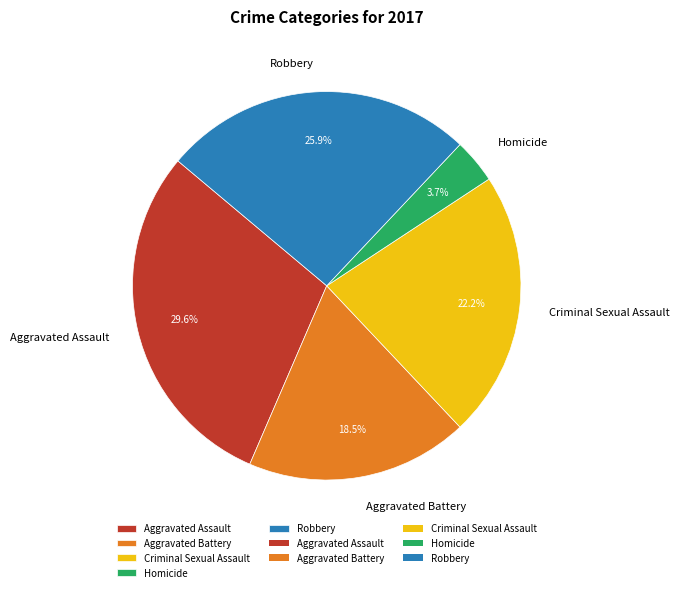

Rank the categories by value from highest to lowest.

Aggravated Assault, Robbery, Criminal Sexual Assault, Aggravated Battery, Homicide